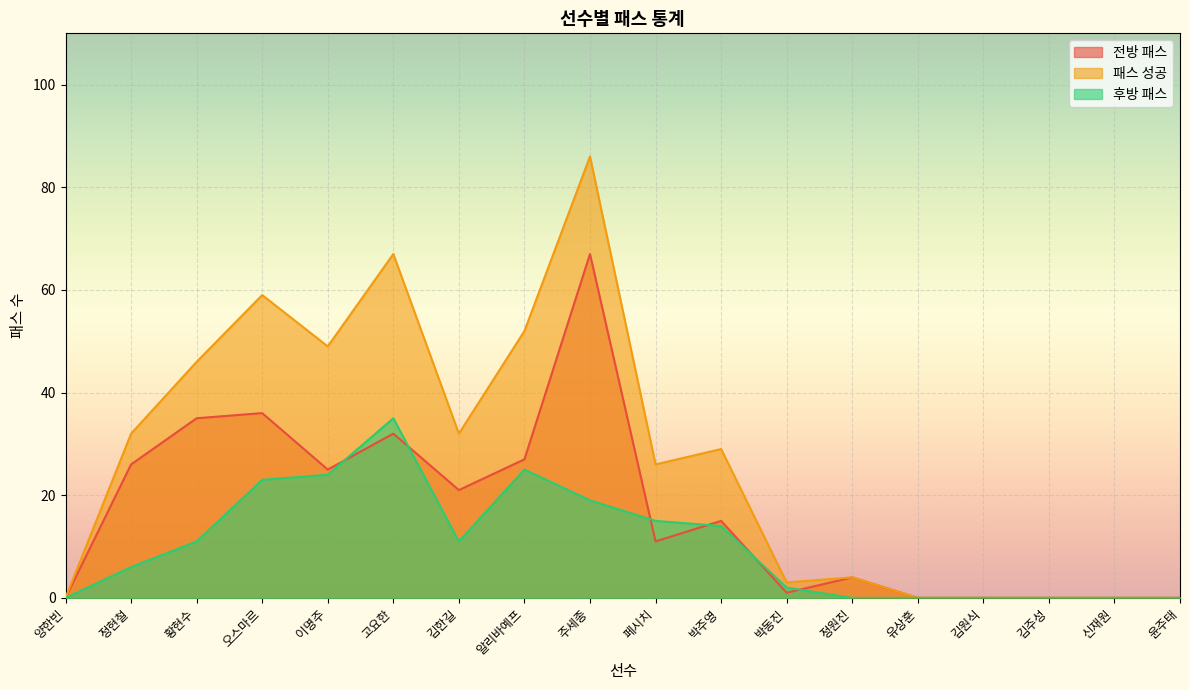

In 전방 패스, how many points are higher than both neighbors (excluding endpoints)?

5